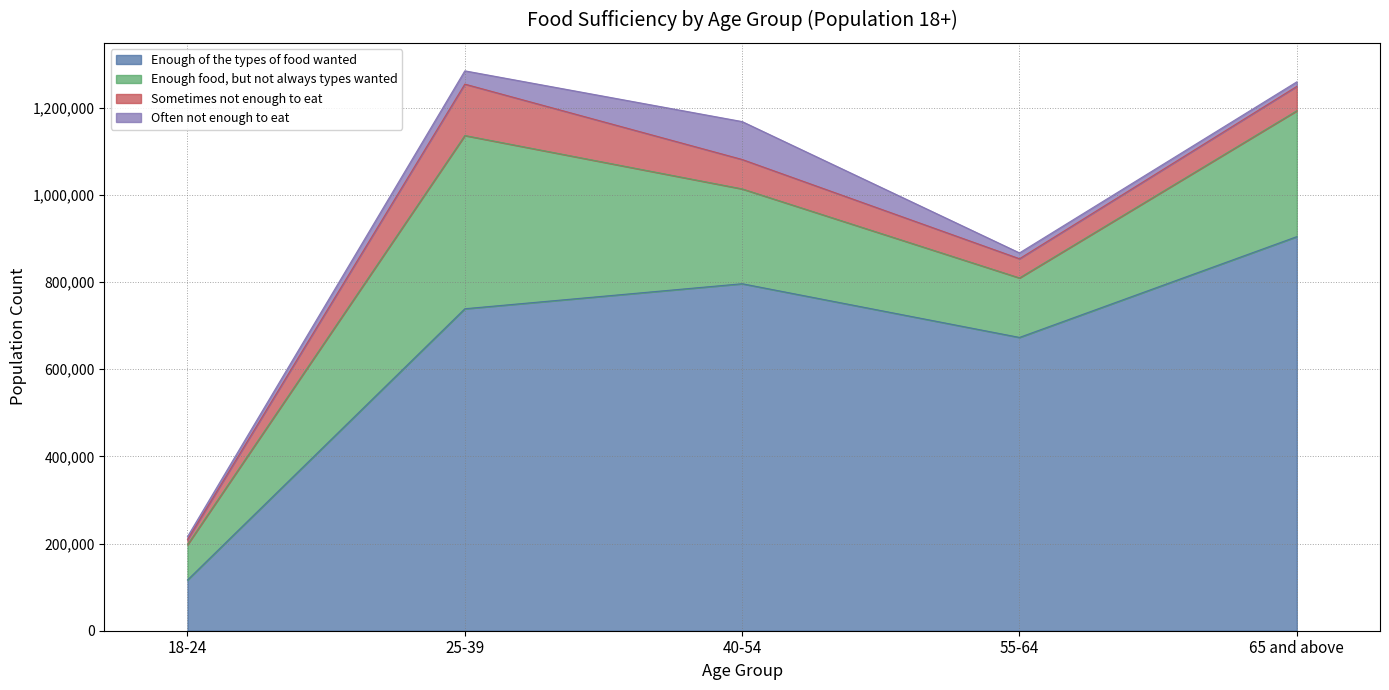

What is the average value of the Often not enough to eat series?

29621